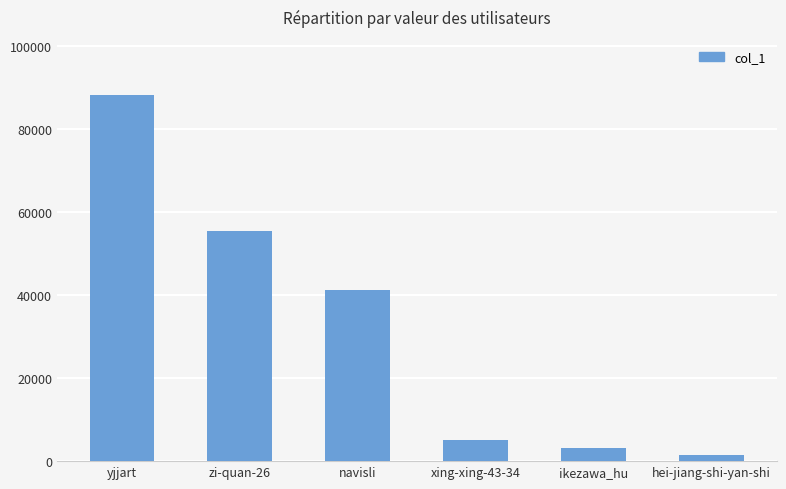

Where does the data first go above 41130?

yjjart